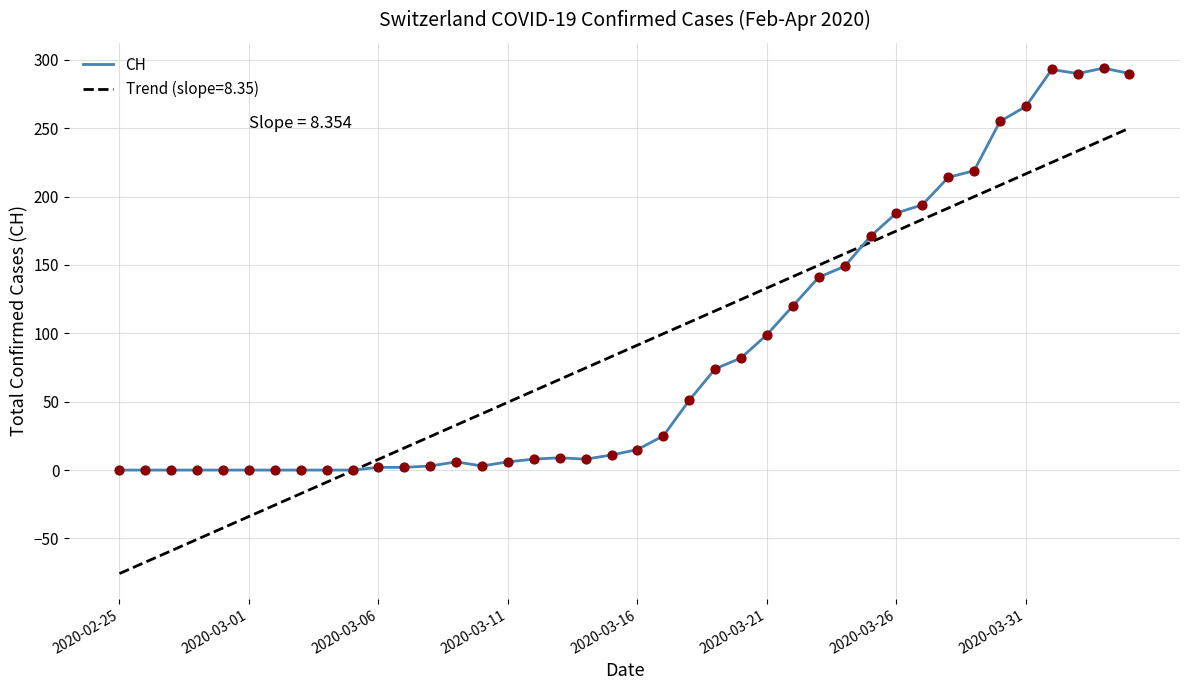

Which series has the widest spread of values?

Trend (slope=8.35)